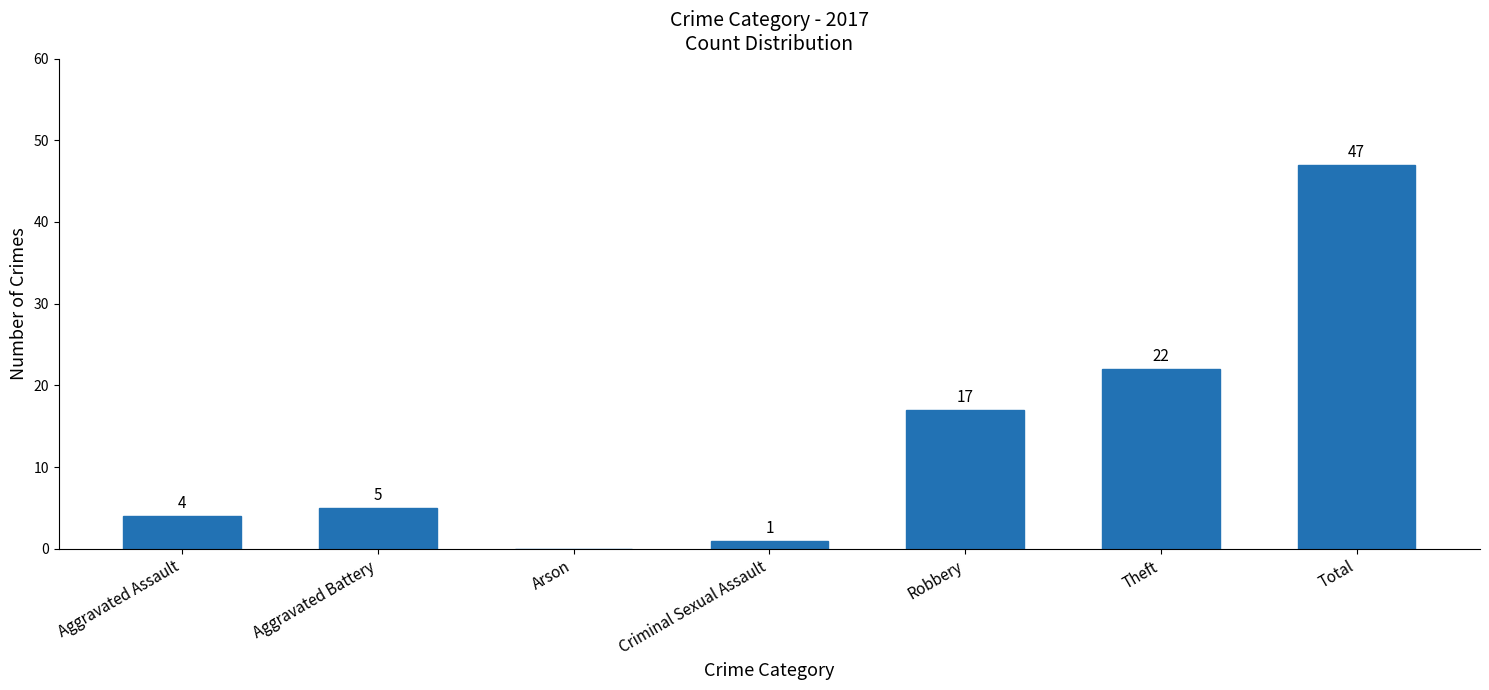

What is the greatest value displayed?

47